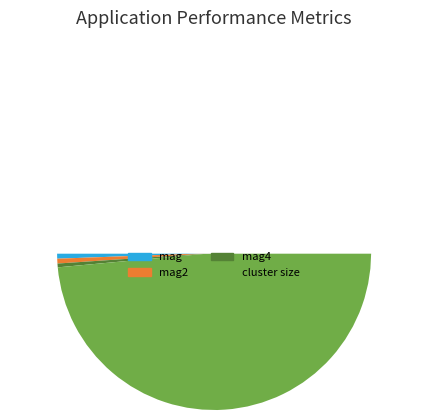

To the nearest percent, what is the difference between the largest and smallest slice percentages?

98%